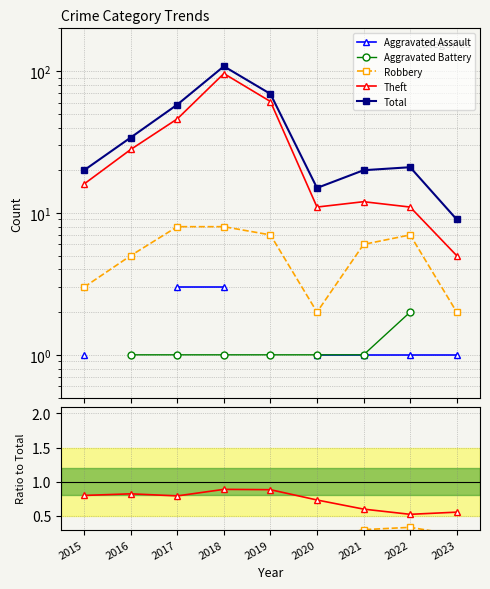

True or false: Theft and Total intersect in this chart.

False